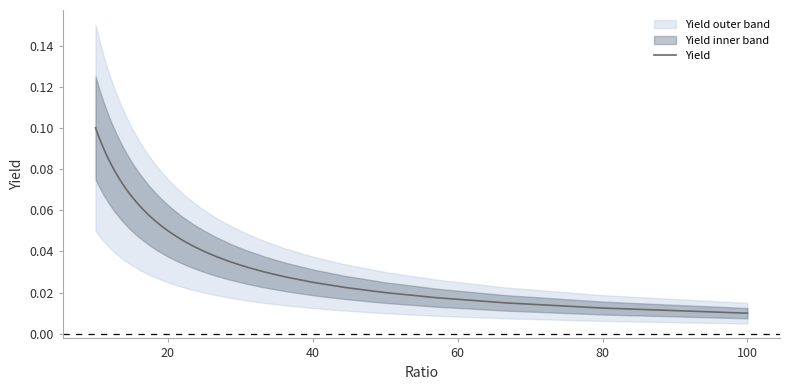

Is it true that the value at 17 is 0.0?

False